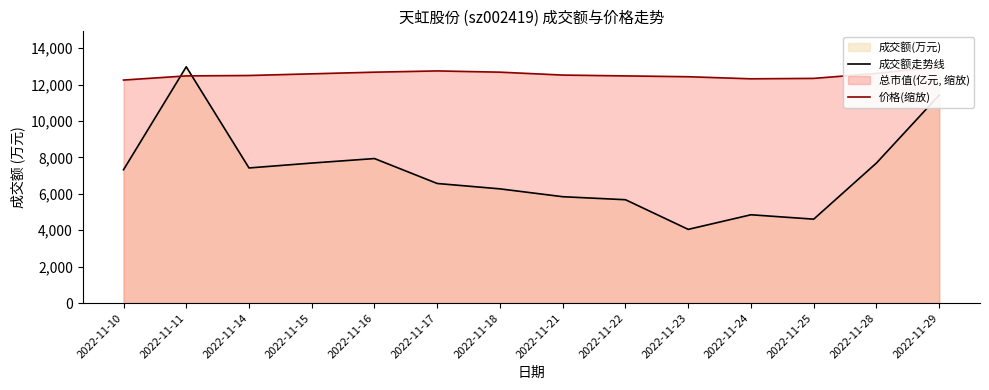

How many interior local valleys does the 成交额走势线 series have?

3